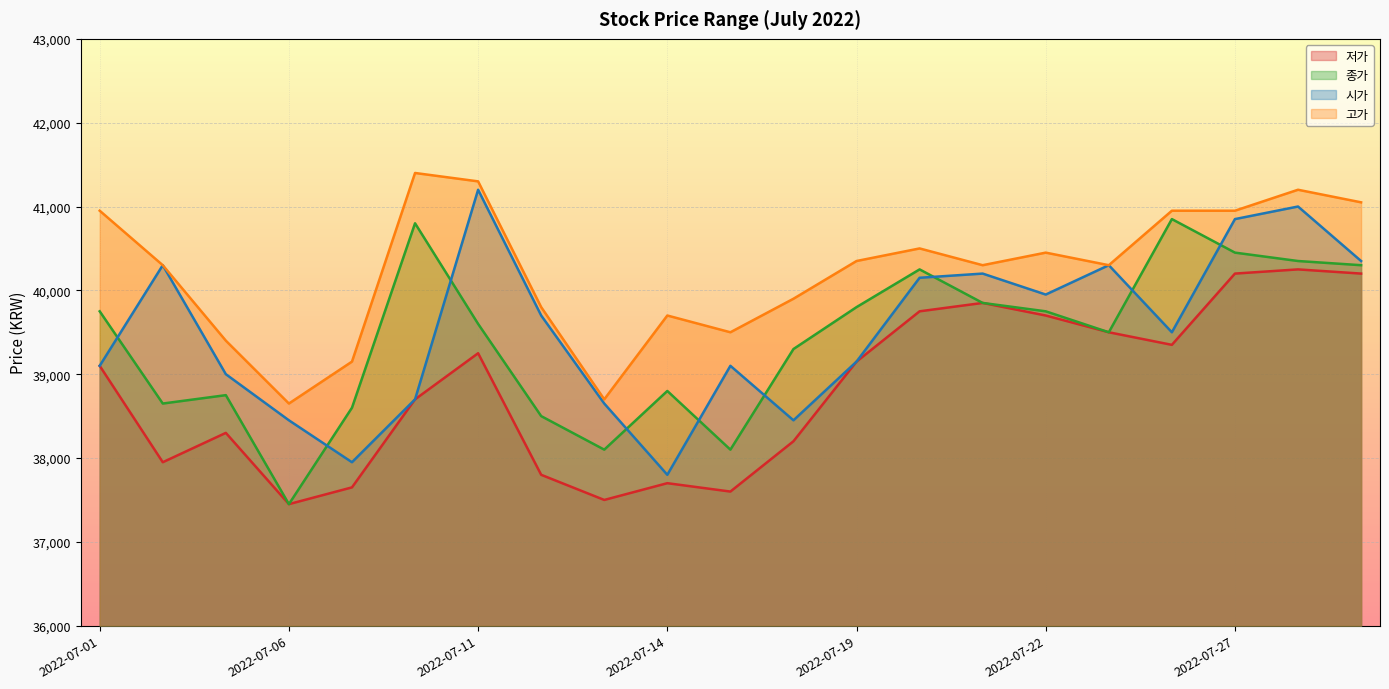

At how many categories does at least one series exceed 37806?

21